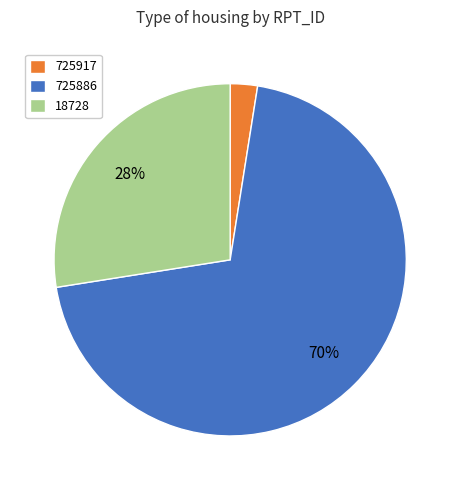

Does any single category account for the majority?

Yes